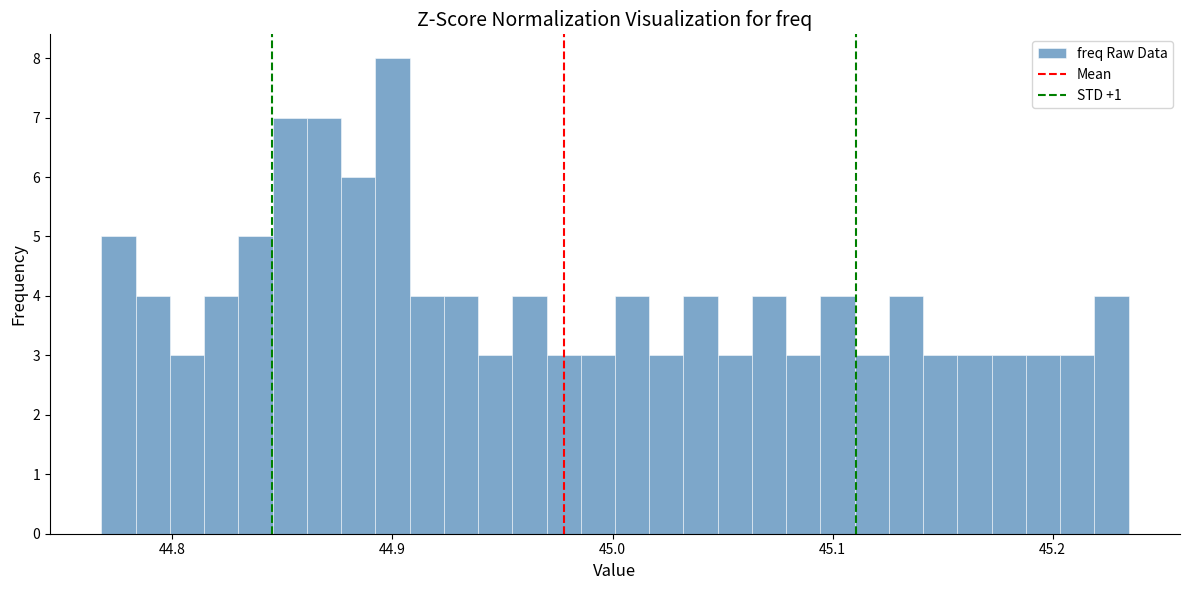

Read against the x-axis, roughly where is the centre of the tallest bar?

44.90